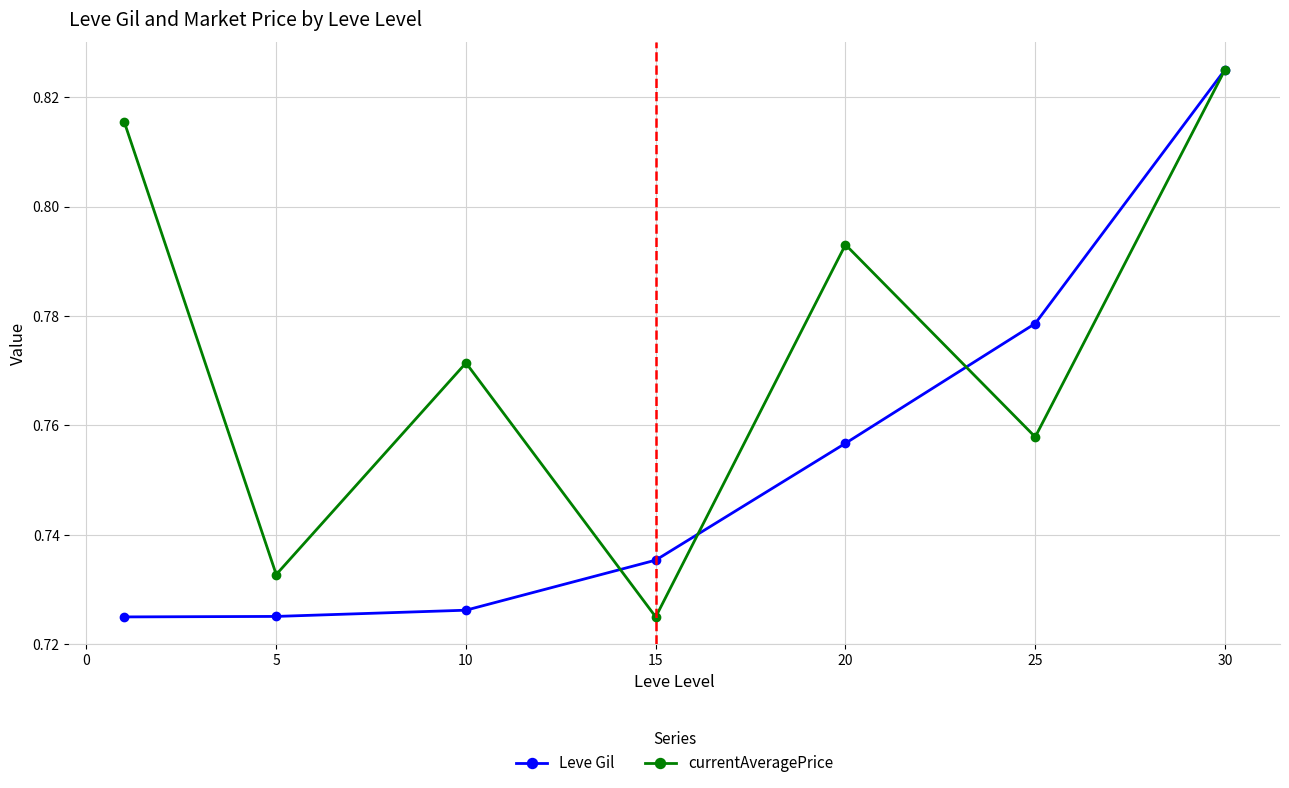

True or false: currentAveragePrice has more than 1 points higher than both neighbors.

True